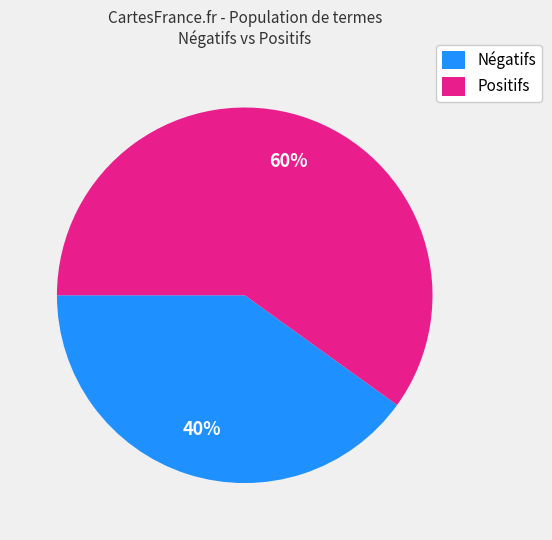

To the nearest percent, what portion does Positifs represent?

60%